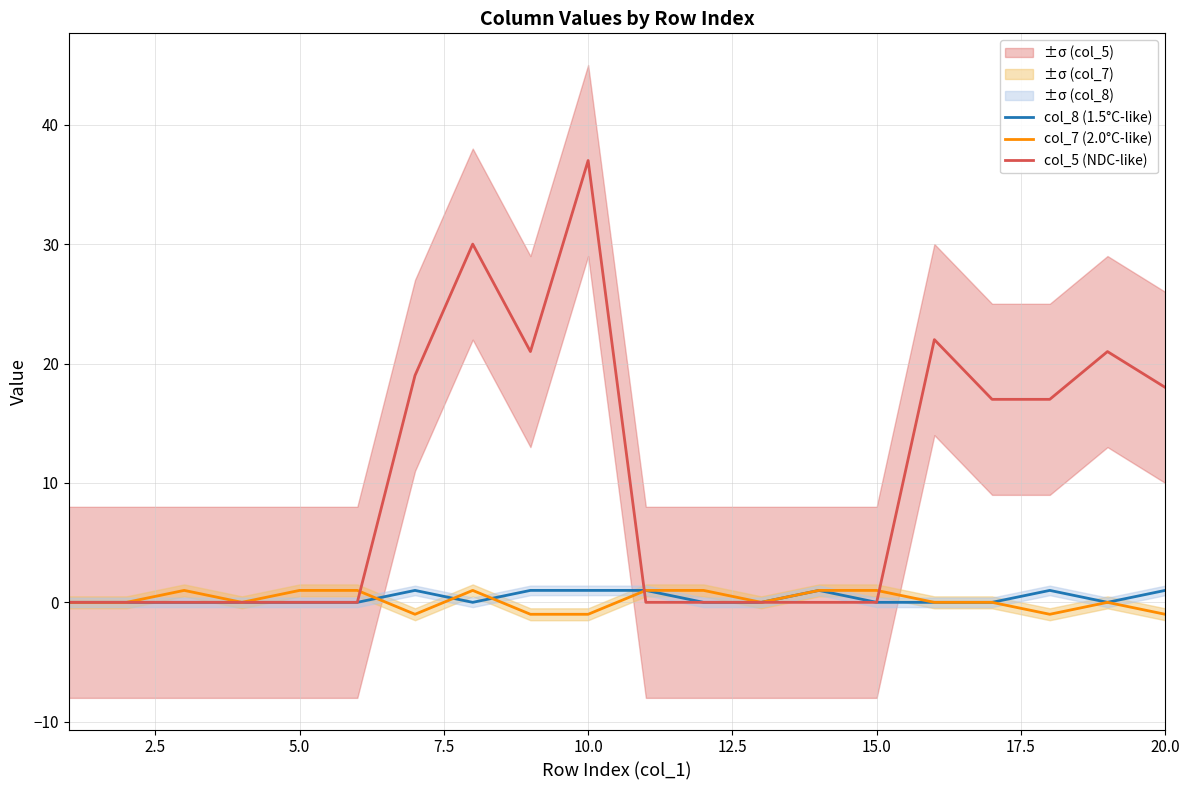

What are all the series names shown in the legend?

col_8 (1.5°C-like), col_7 (2.0°C-like), col_5 (NDC-like)